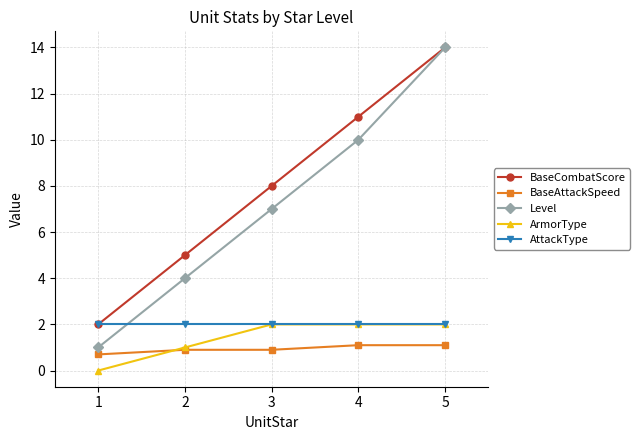

Is this an area chart (filled region under the line)?

No